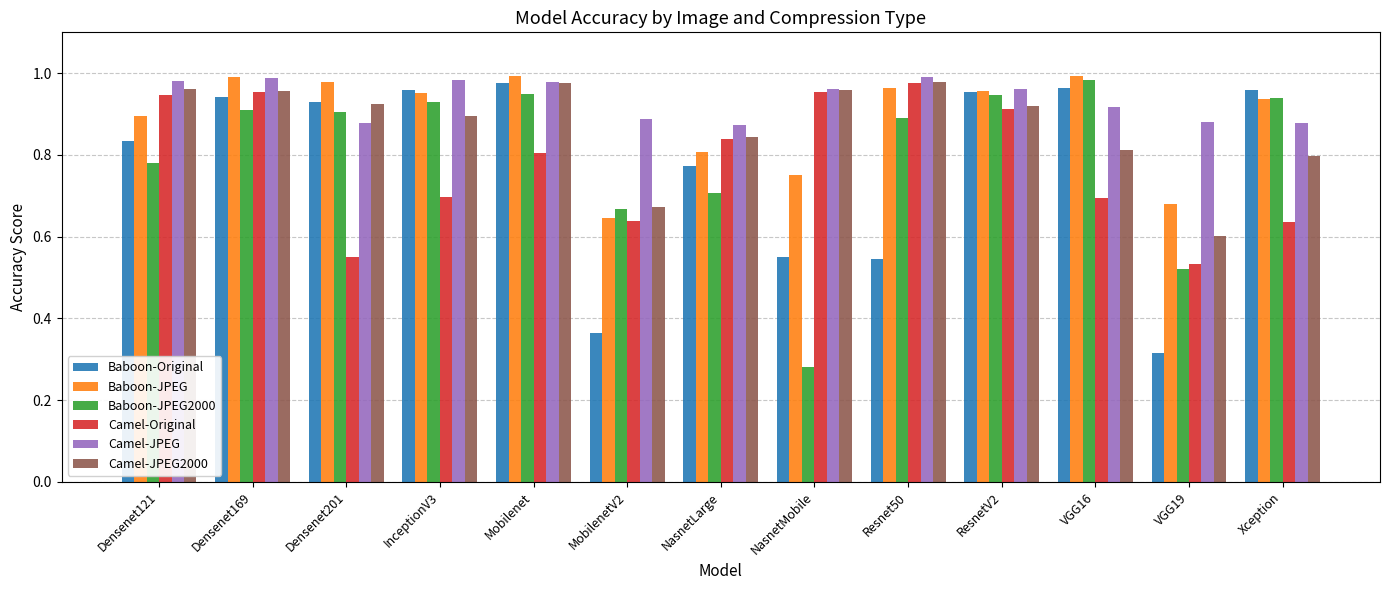

How many bars are there in each group?

6